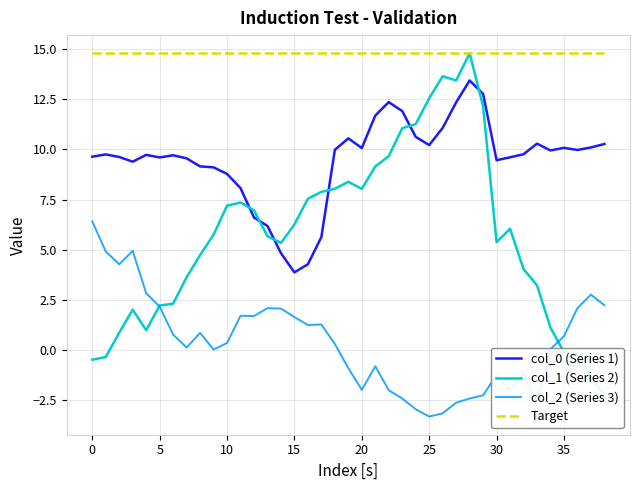

What is the maximum value shown in the chart?

14.8